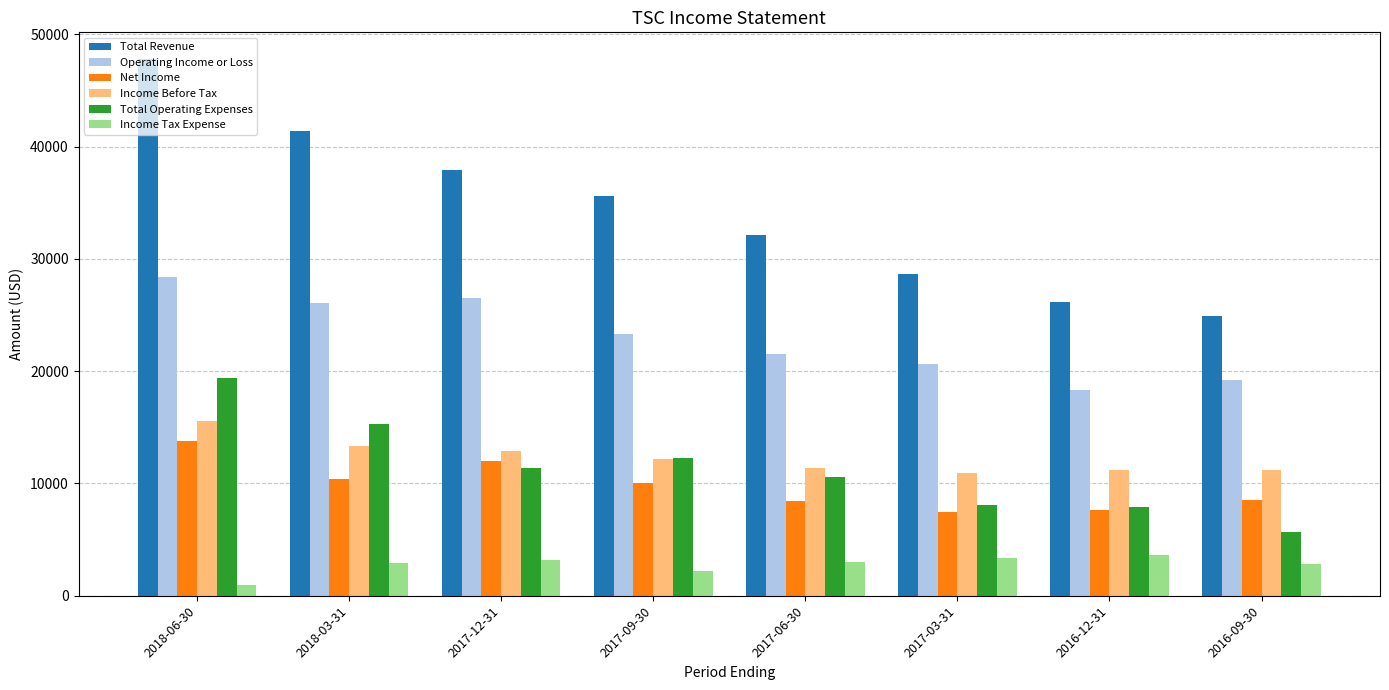

How many bars are there in each group?

6